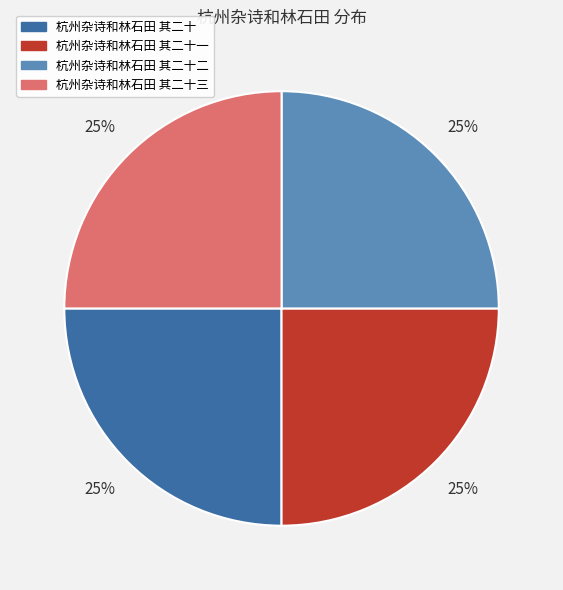

Does any single category account for the majority?

No